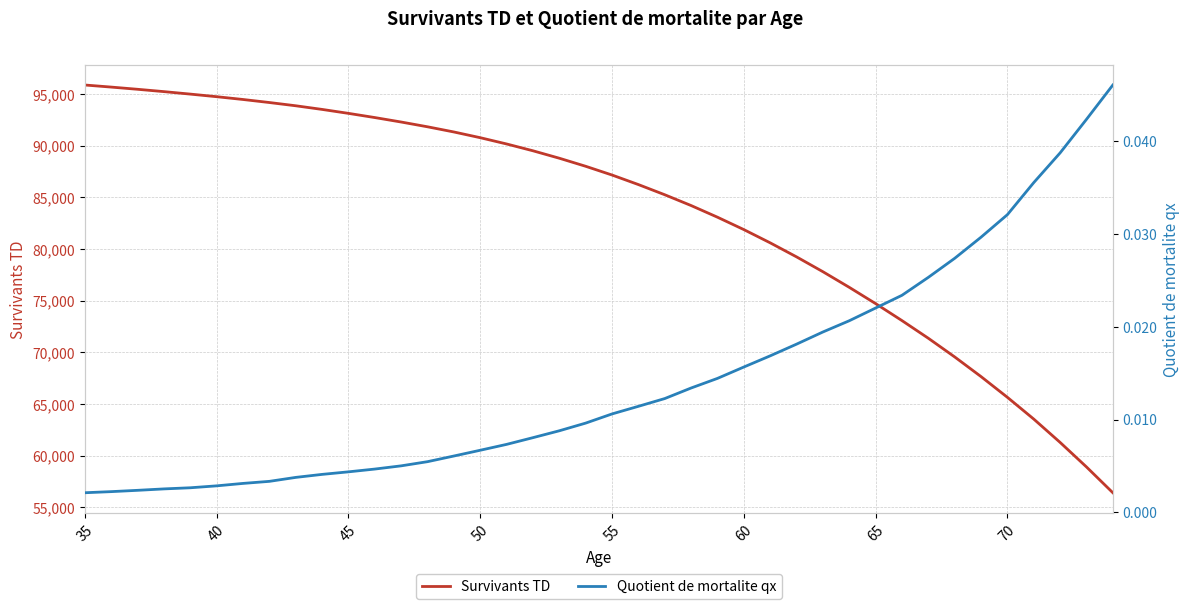

Which label corresponds to the smallest value in the chart?

35